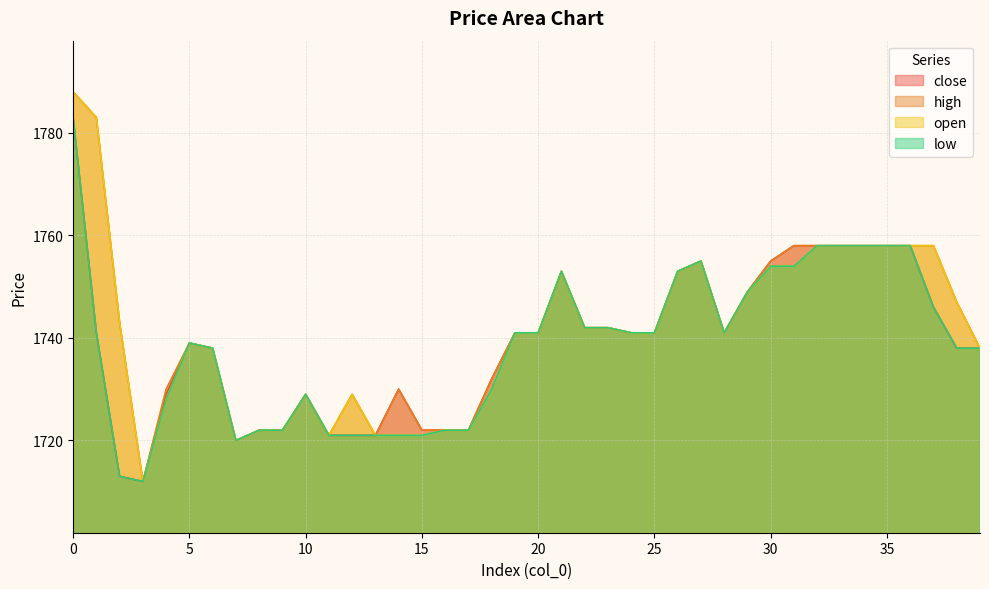

The high series shows 1741 at 19. True or false?

True